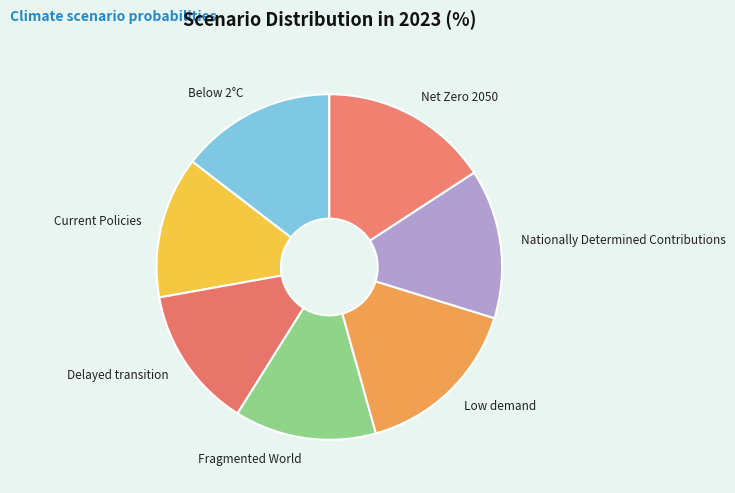

True or false: Fragmented World accounts for 13% of the total.

True